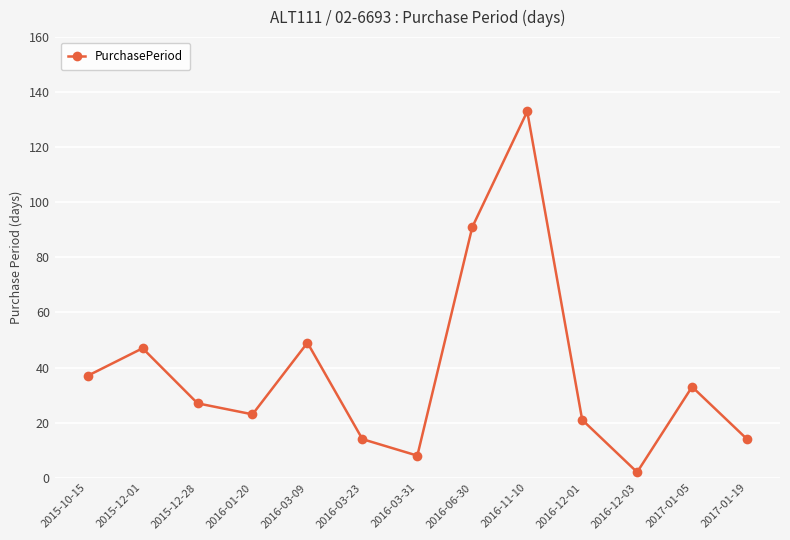

What is the difference between the maximum and second lowest values?

125